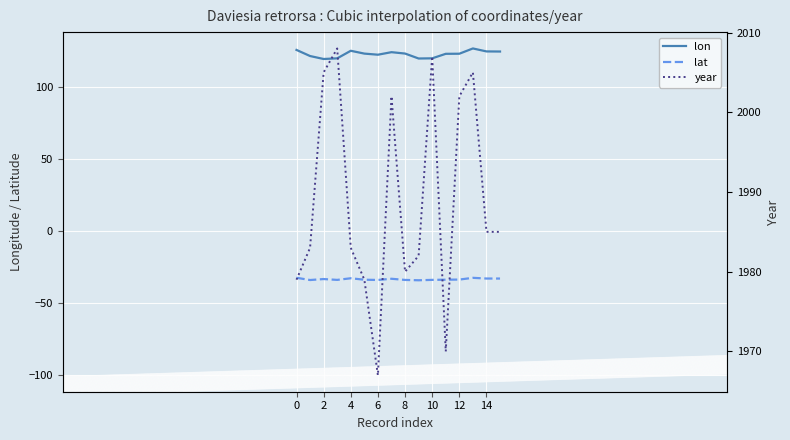

What is the difference between the maximum and second lowest values in the lon series?

7.0